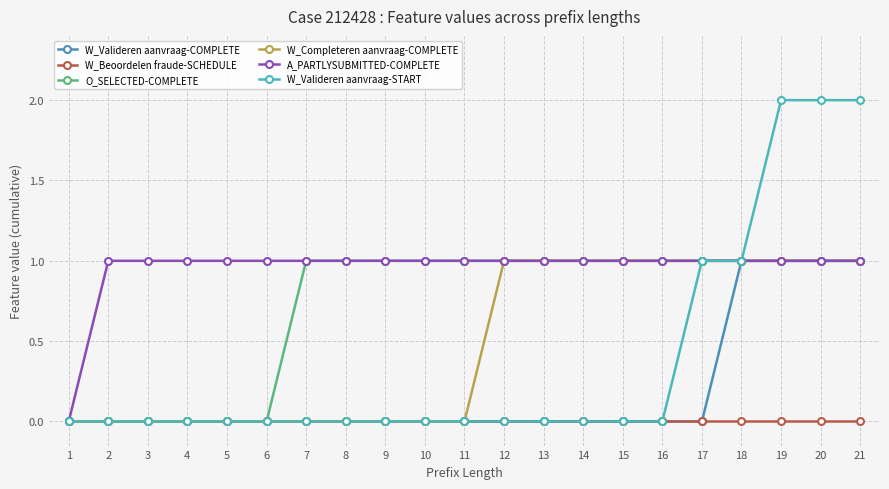

How many data points in O_SELECTED-COMPLETE are less than 1?

6